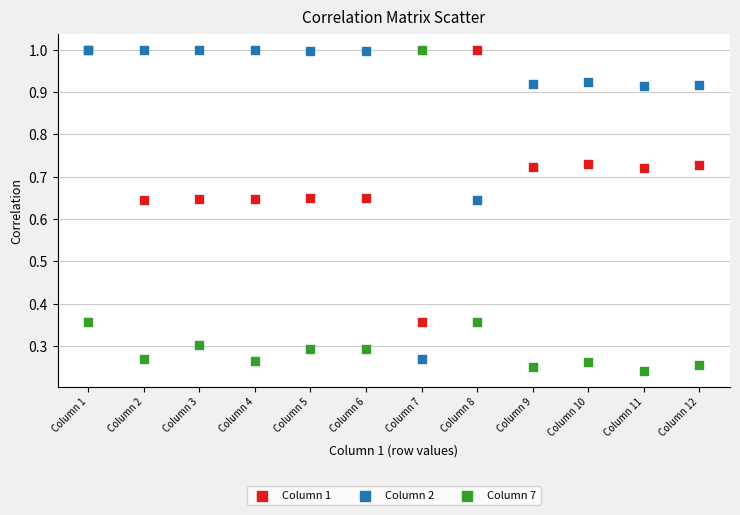

Which series reaches the minimum Y coordinate?

Column 7